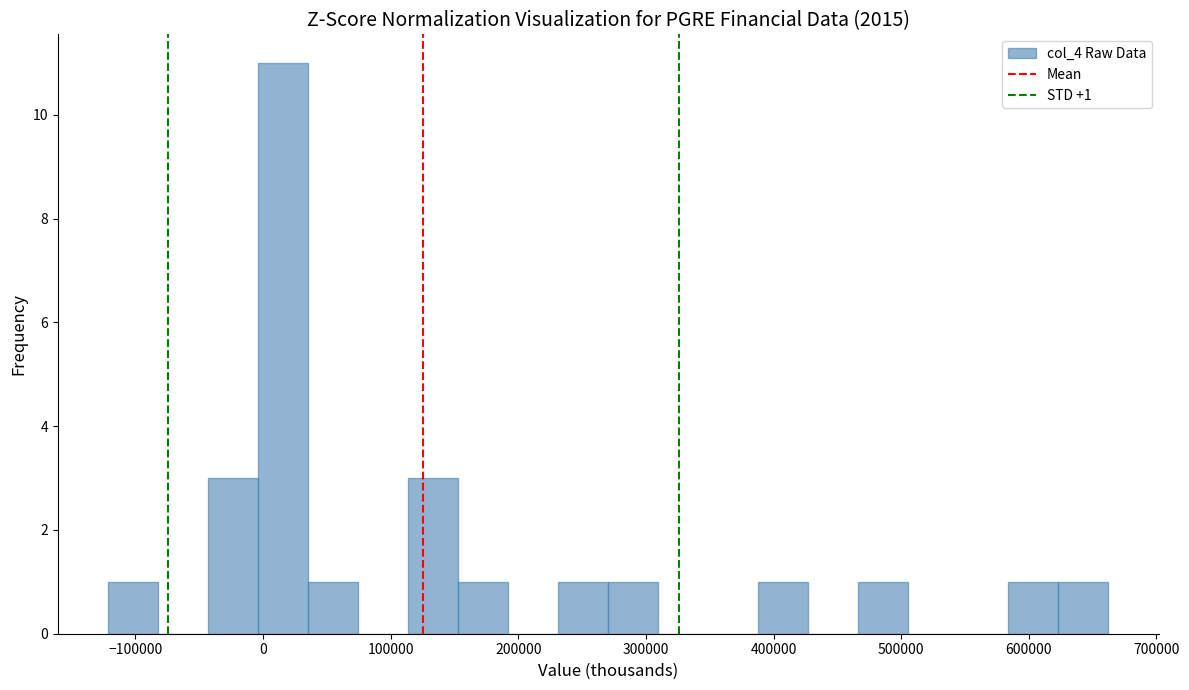

Read against the x-axis, roughly where is the centre of the tallest bar?

20000